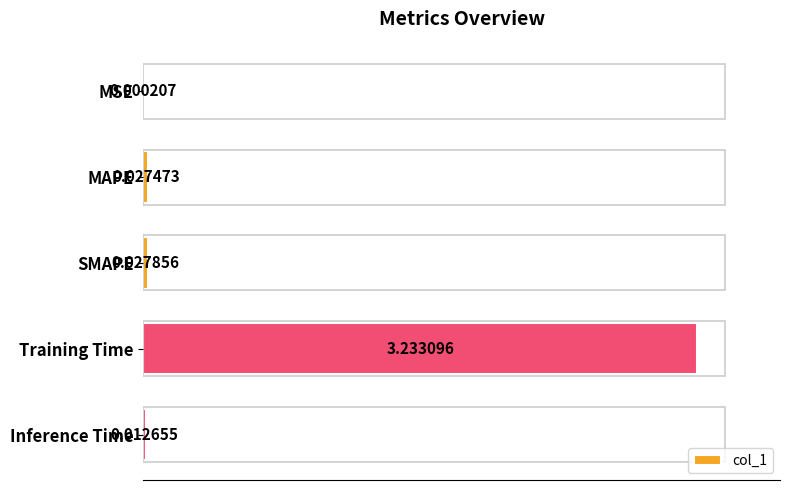

Which label corresponds to the largest value in the chart?

Training Time